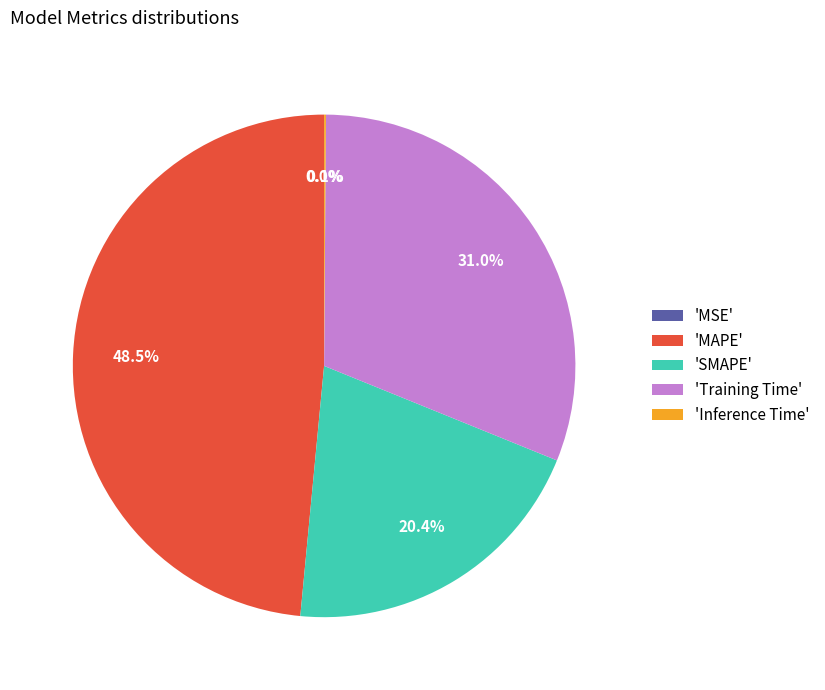

Combined, what portion of the pie is 'Training Time' and 'SMAPE'?

51.4%